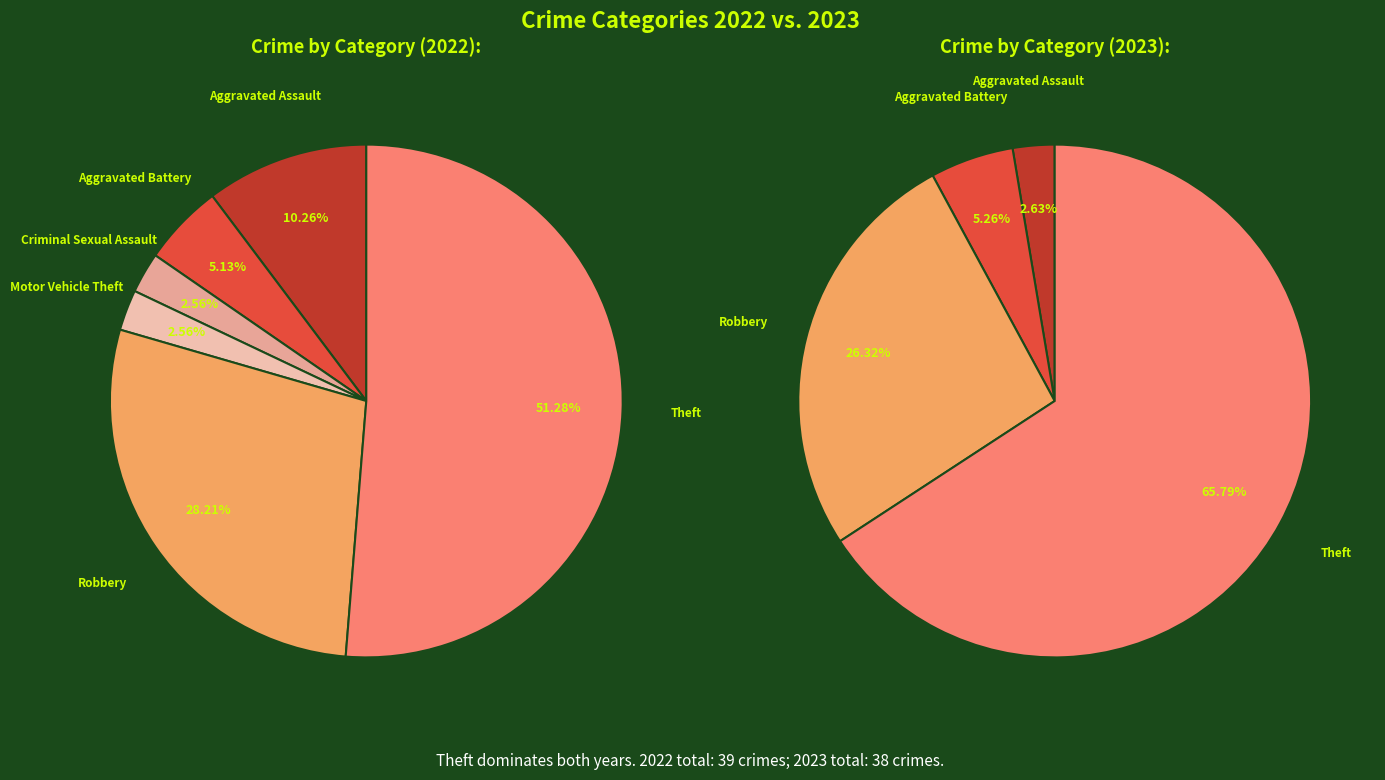

Which slice represents more than half of the pie?

Theft